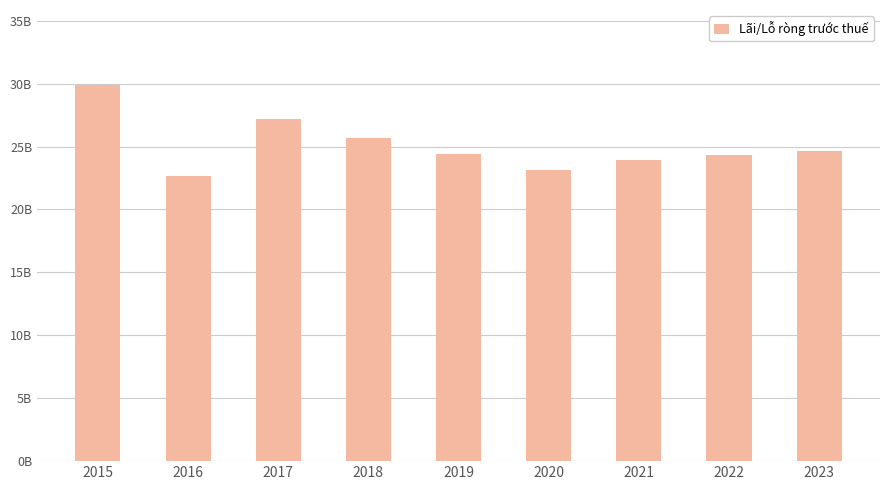

Which has a higher value, 2017 or 2020?

2017